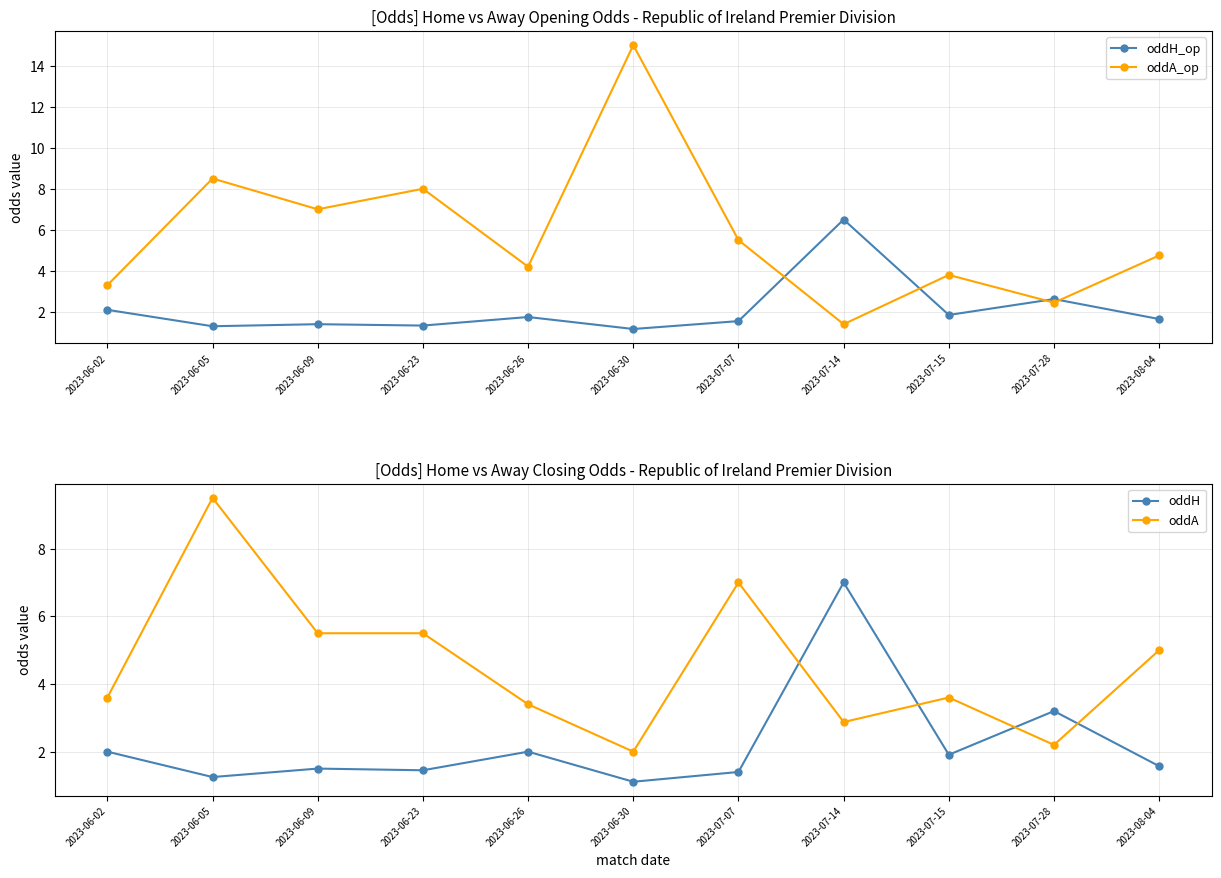

Is the value of oddA_op at 2023-08-04 greater than the value of oddH_op at 2023-06-30?

Yes